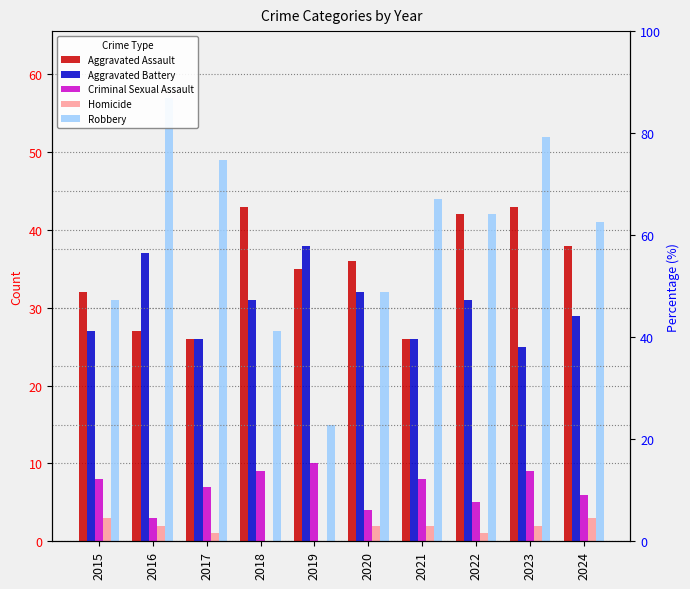

The Criminal Sexual Assault series shows 8 at 2021. True or false?

True